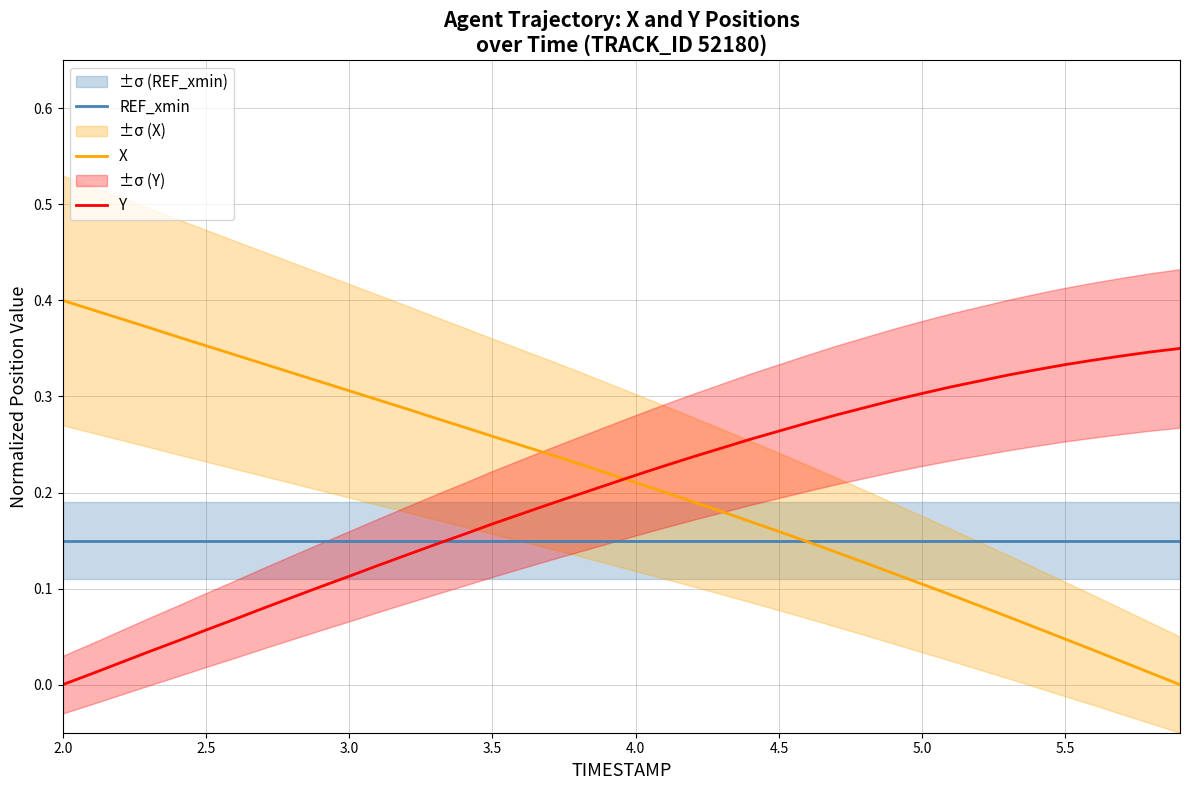

Rank the series by their maximum value, from highest to lowest.

X, Y, REF_xmin